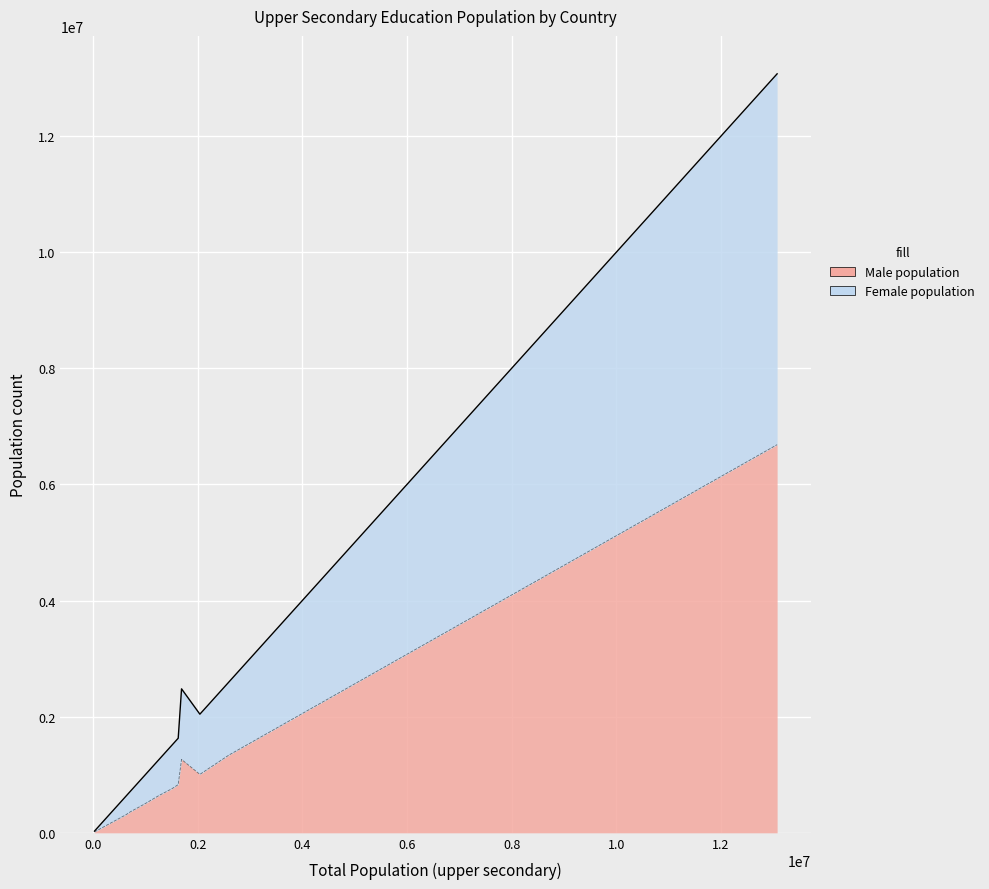

Does the chart display data point markers on the line(s)?

No